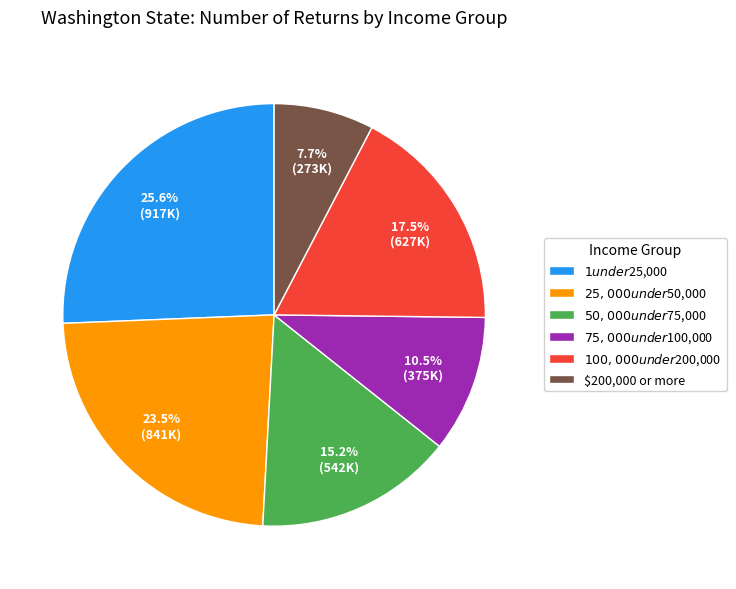

Is there a majority slice in this chart?

No